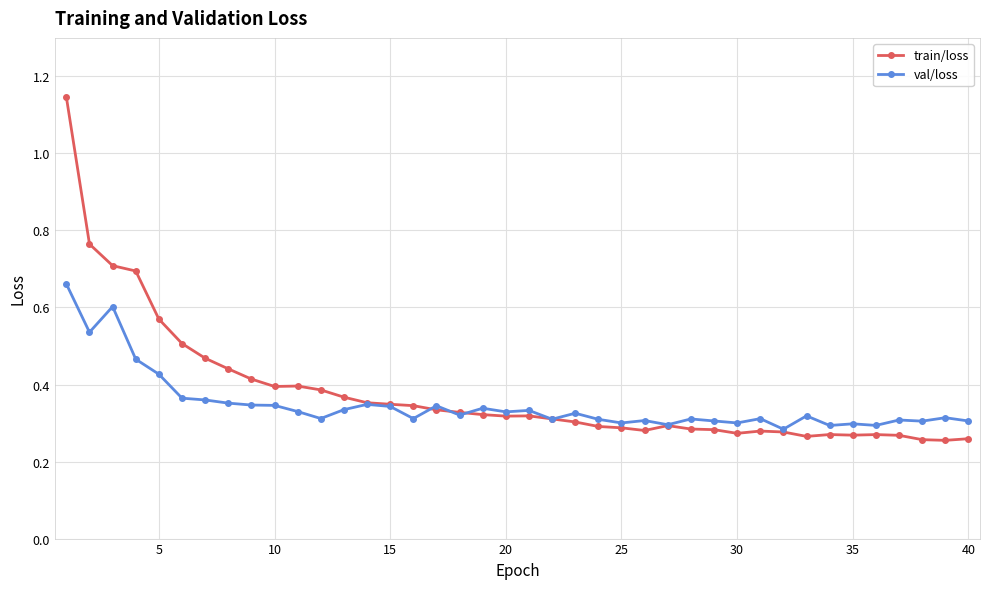

Rank the series by their maximum value, from highest to lowest.

train/loss, val/loss